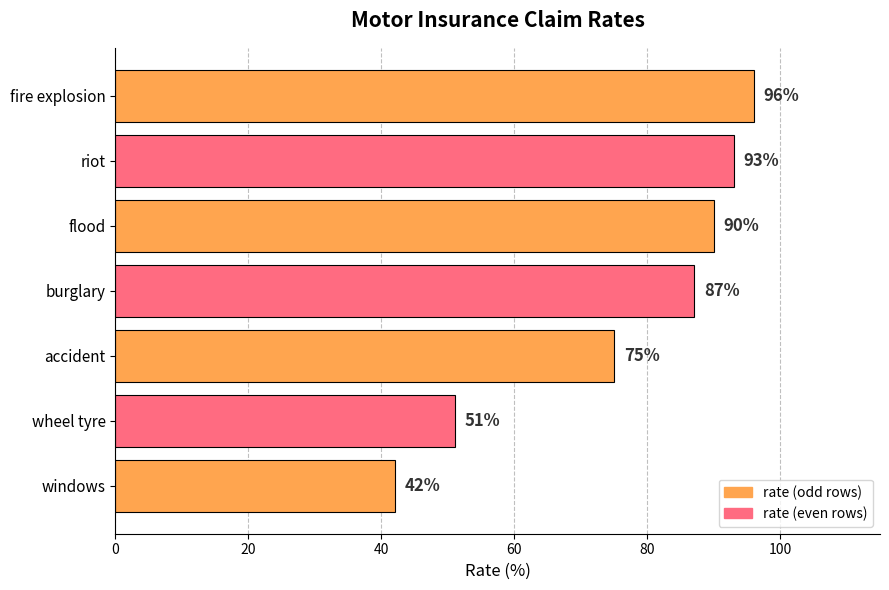

Does the chart contain any negative values?

No